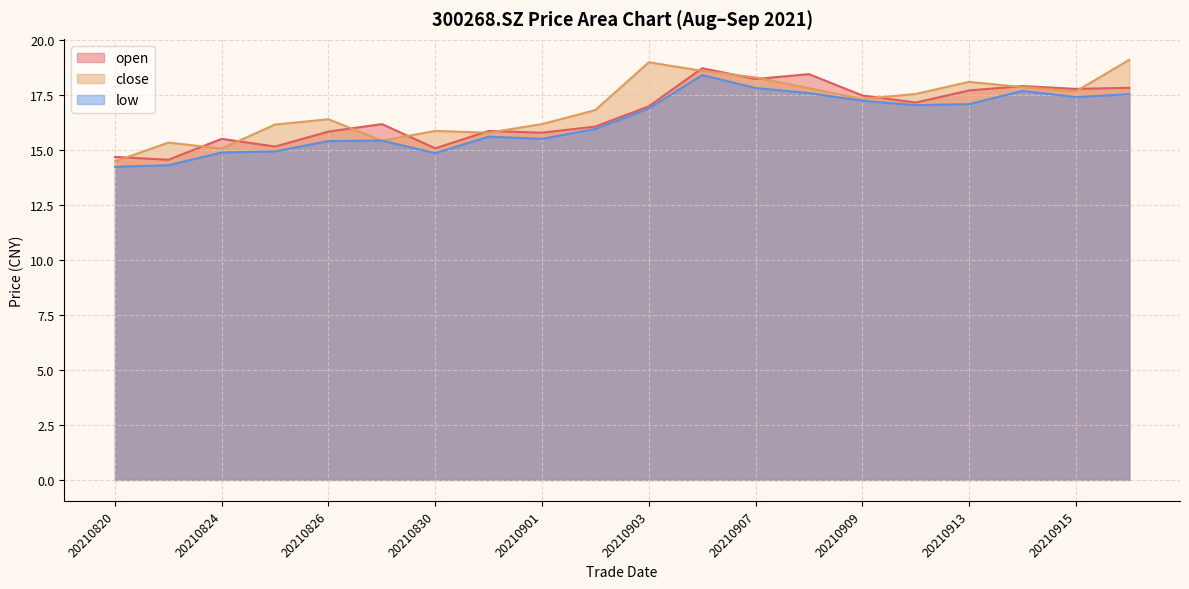

In low, how many points are higher than both neighbors (excluding endpoints)?

4